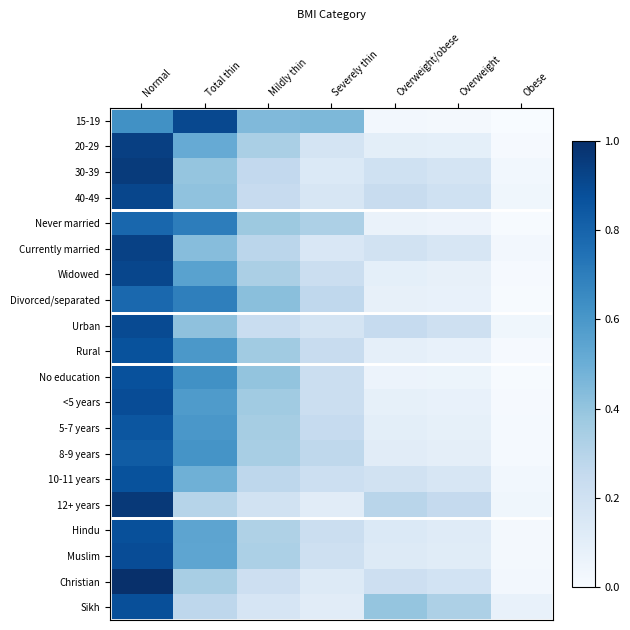

Which series has the largest total across all categories?

15-19